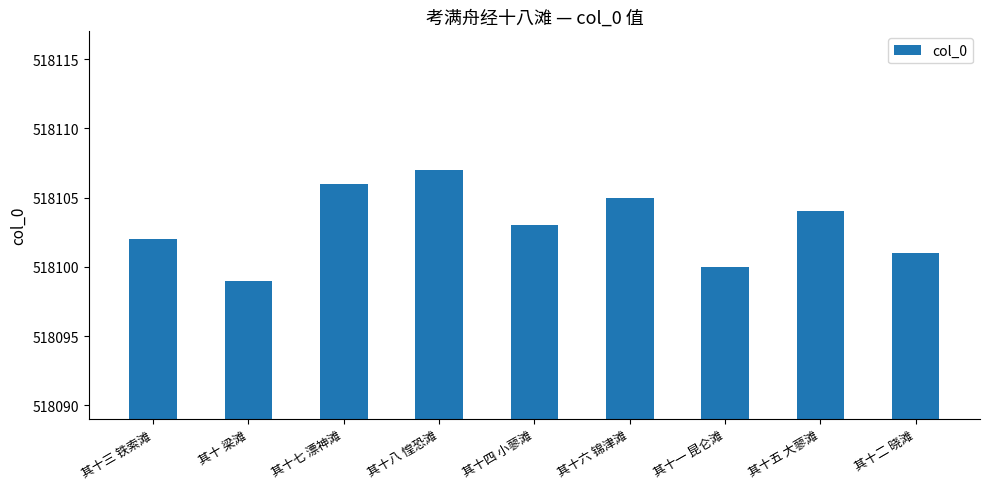

What value does the data have at 其十四 小蓼滩?

518103